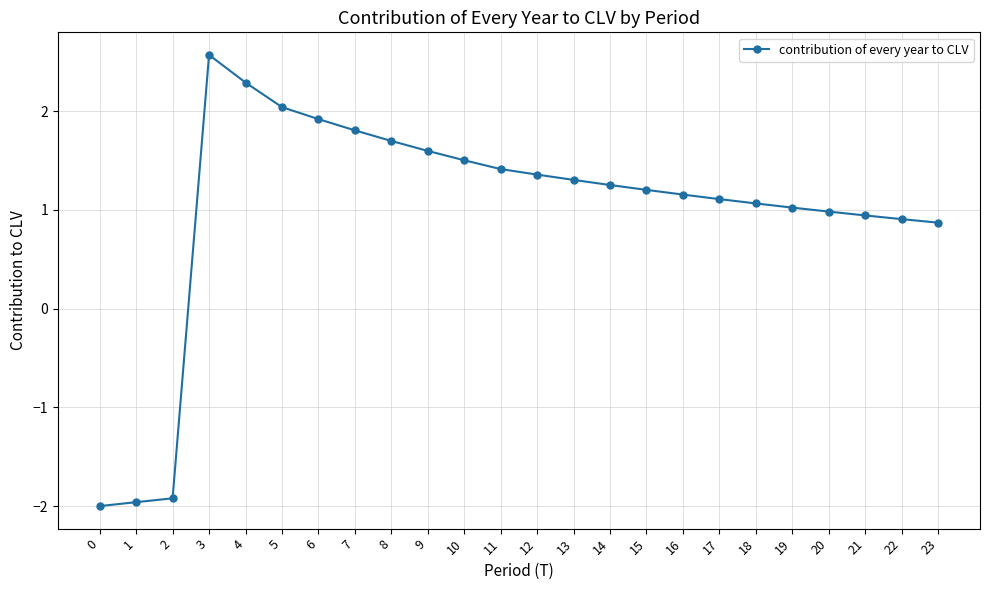

Is it true that the value at 4 is 2.3?

True